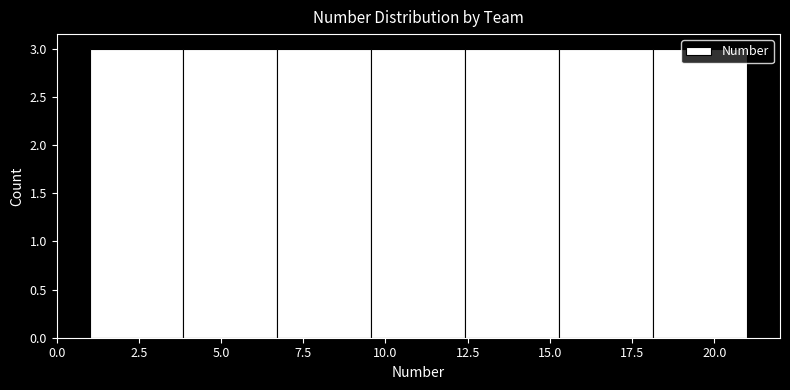

Reading left to right, transcribe this chart: for each bar, give the range it covers on the x-axis and its height. Neither the bar edges nor the heights are printed on the chart, so give them approximately, as read against the axes.

1.0 to 4.0: 3
4.0 to 6.5: 3
6.5 to 9.5: 3
9.5 to 12.5: 3
12.5 to 15.5: 3
15.5 to 18.0: 3
18.0 to 21.0: 3